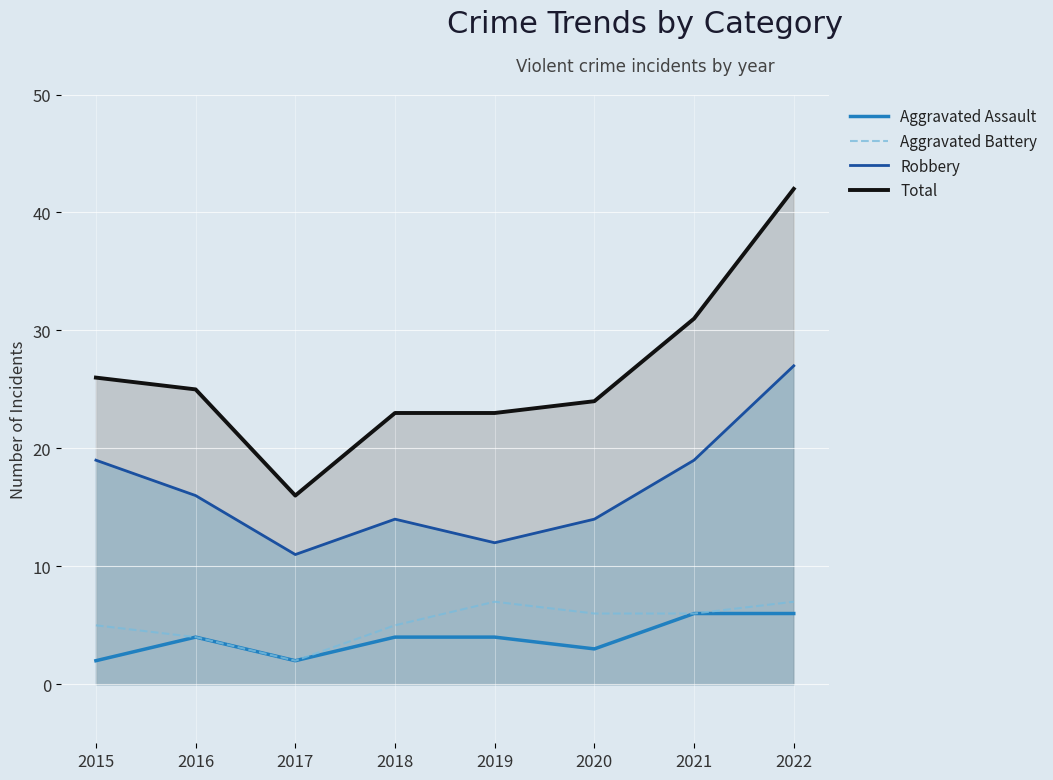

Reading left to right, extract all data points from this chart.

Aggravated Assault: 2015=2	2016=4	2017=2	2018=4	2019=4	2020=3	2021=6	2022=6
Aggravated Battery: 2015=5	2016=4	2017=2	2018=5	2019=7	2020=6	2021=6	2022=7
Robbery: 2015=19	2016=16	2017=11	2018=14	2019=12	2020=14	2021=19	2022=27
Total: 2015=26	2016=25	2017=16	2018=23	2019=23	2020=24	2021=31	2022=42